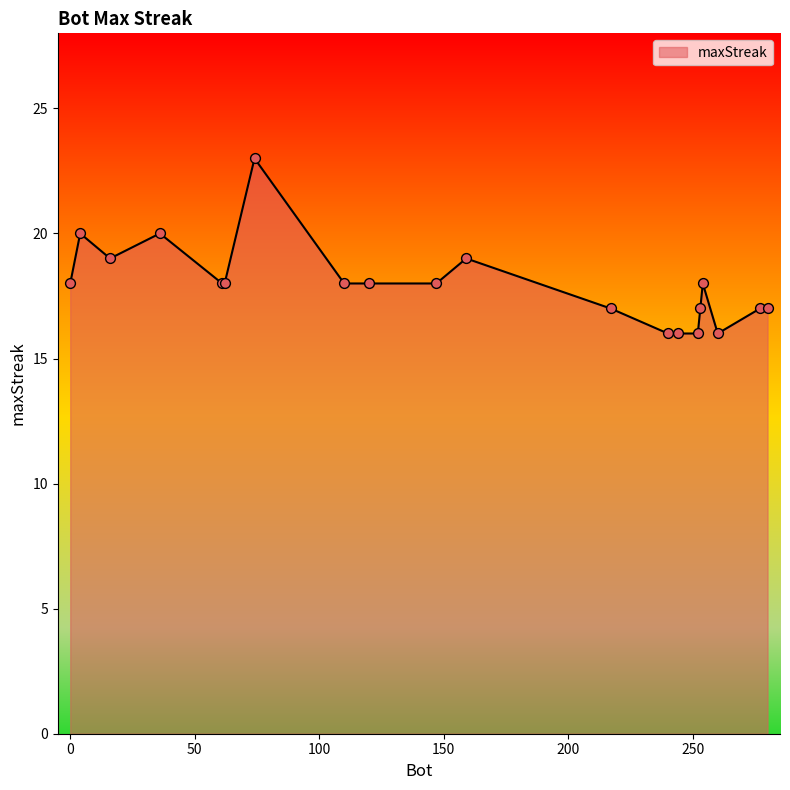

What is the greatest value displayed?

23